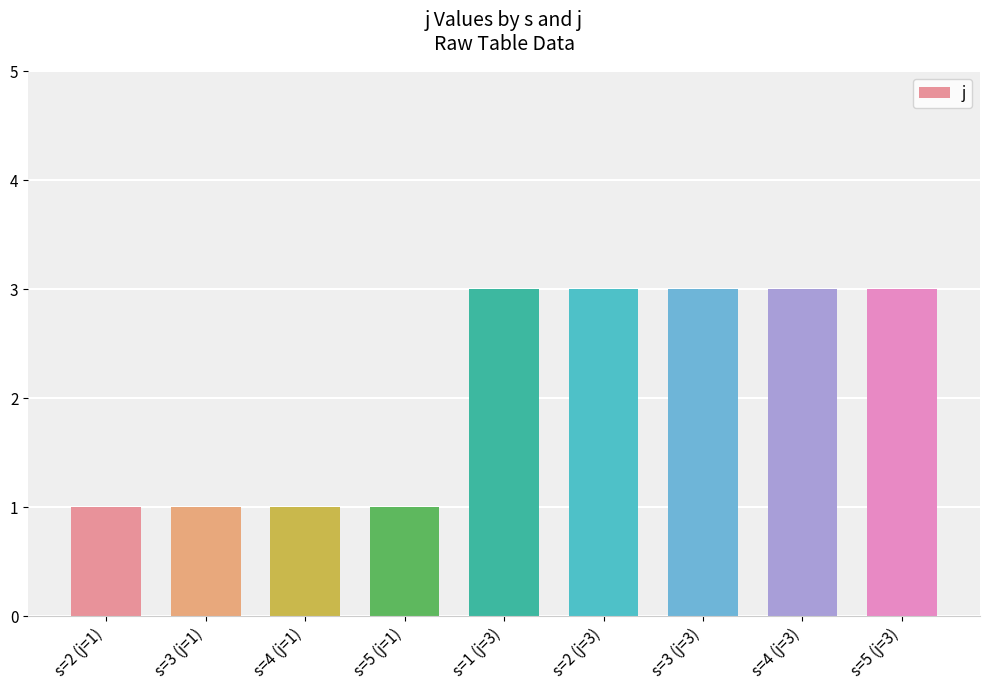

Which has a higher value, s=4 (j=3) or s=2 (j=1)?

s=4 (j=3)